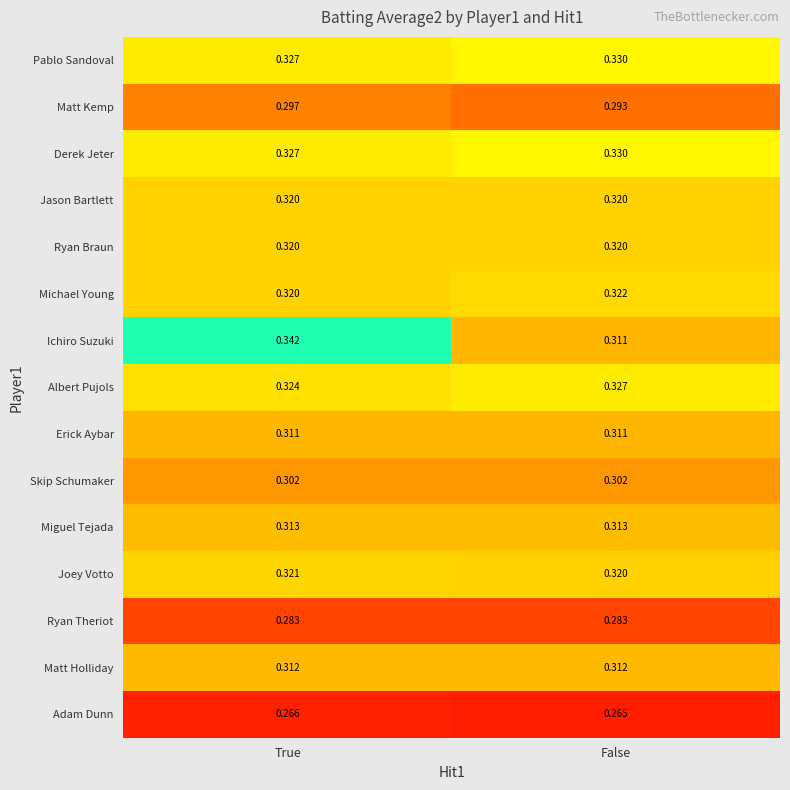

Which series has the largest range (max minus min)?

Ichiro Suzuki